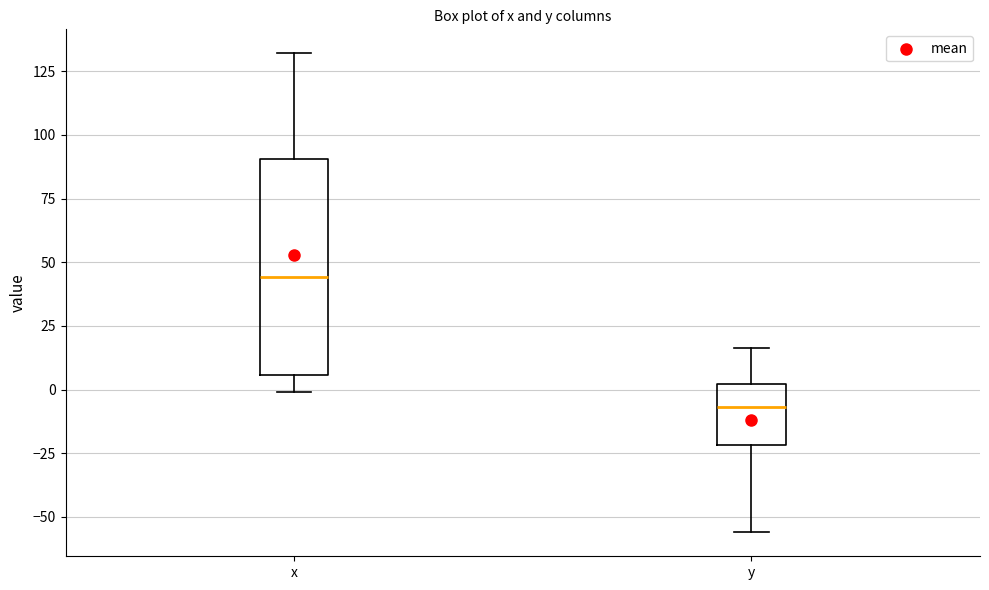

Reading left to right, transcribe this box plot: for each box, give where its median line is, the range the box spans, and where its two whiskers end, as read against the y-axis. The values are not printed on the chart, so give them approximately, as read against the axis.

x: median 45, box 5 to 90, whiskers 0 to 130
y: median -5, box -20 to 0, whiskers -55 to 15